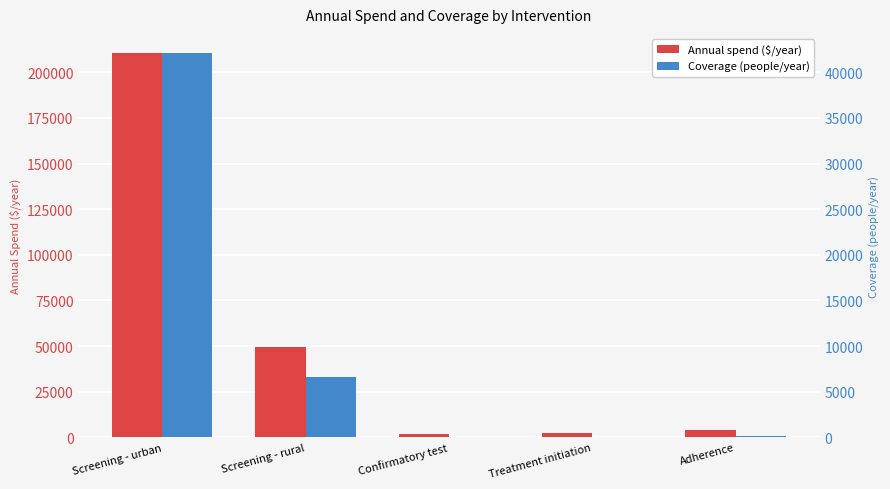

At which category does the chart reach its minimum across all series?

Treatment initiation